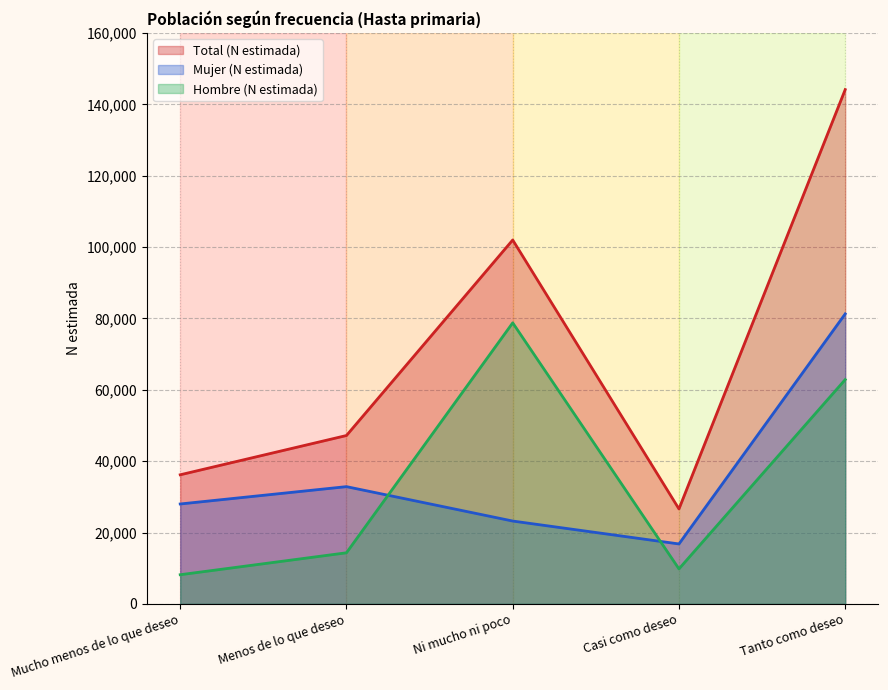

Count the number of data series in this chart.

3